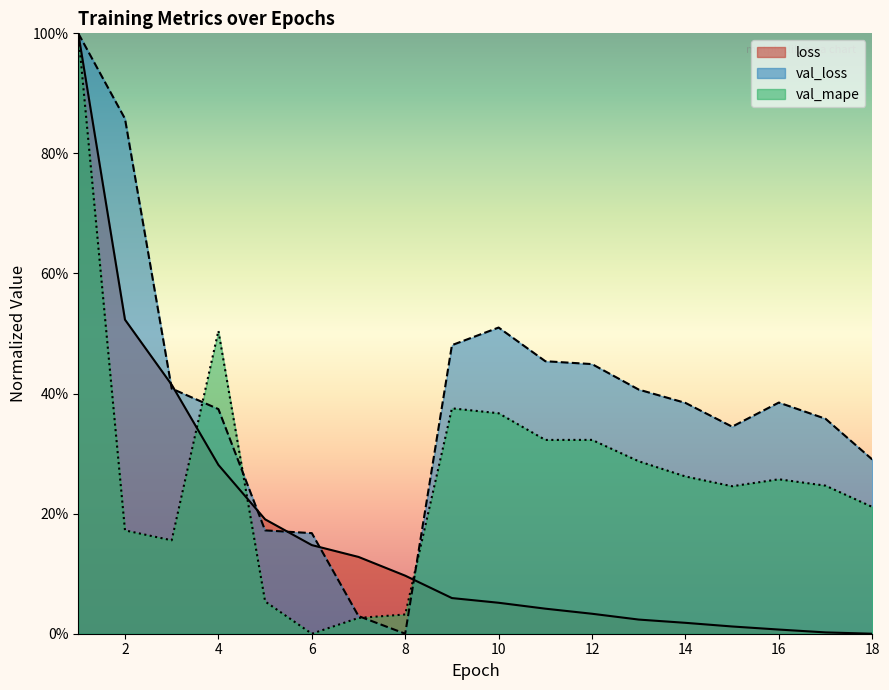

How many lines are shown in the chart?

3